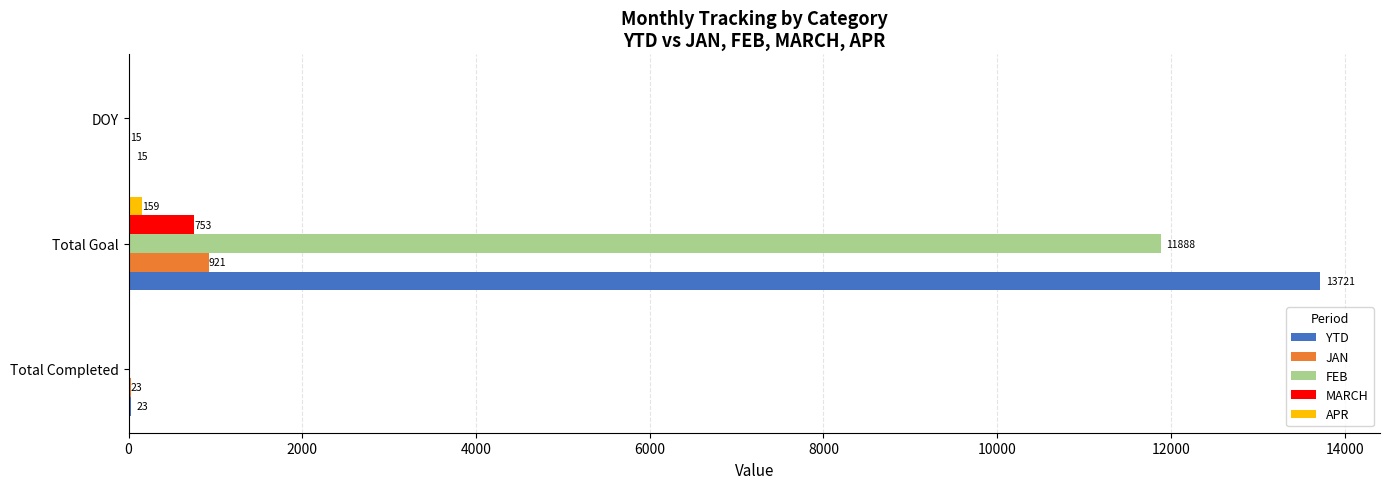

How many FEB values are between 0 and 11888?

3